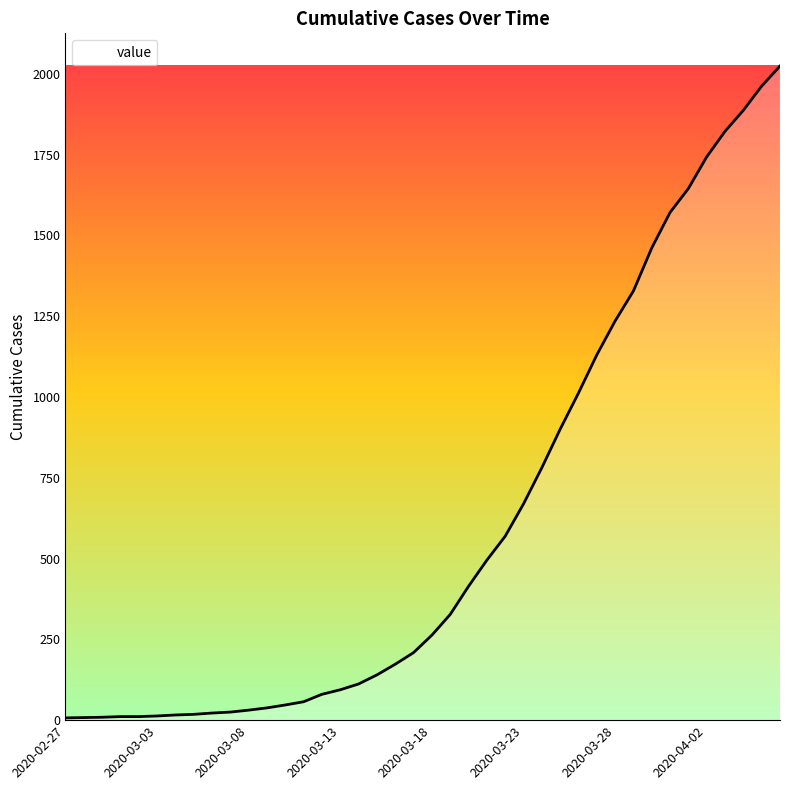

How many lines are shown in the chart?

1